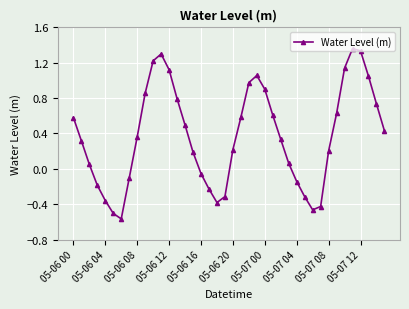

True or false: there are more than 2 points higher than both neighbors.

True